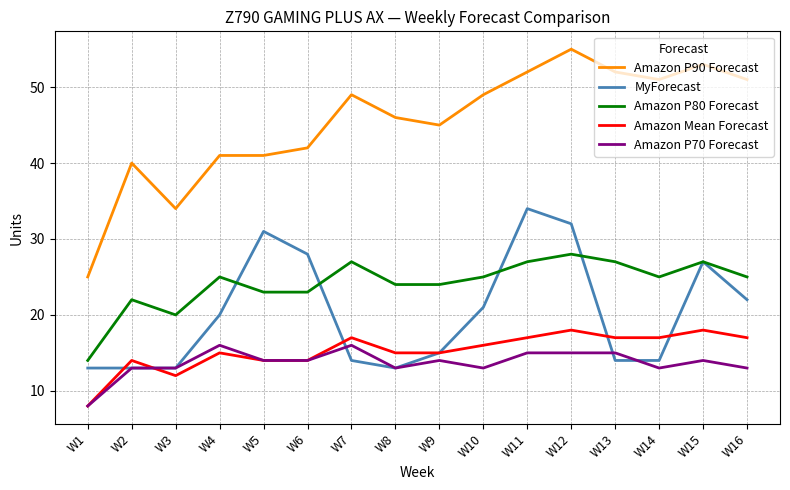

At how many categories does at least one series exceed 8?

16